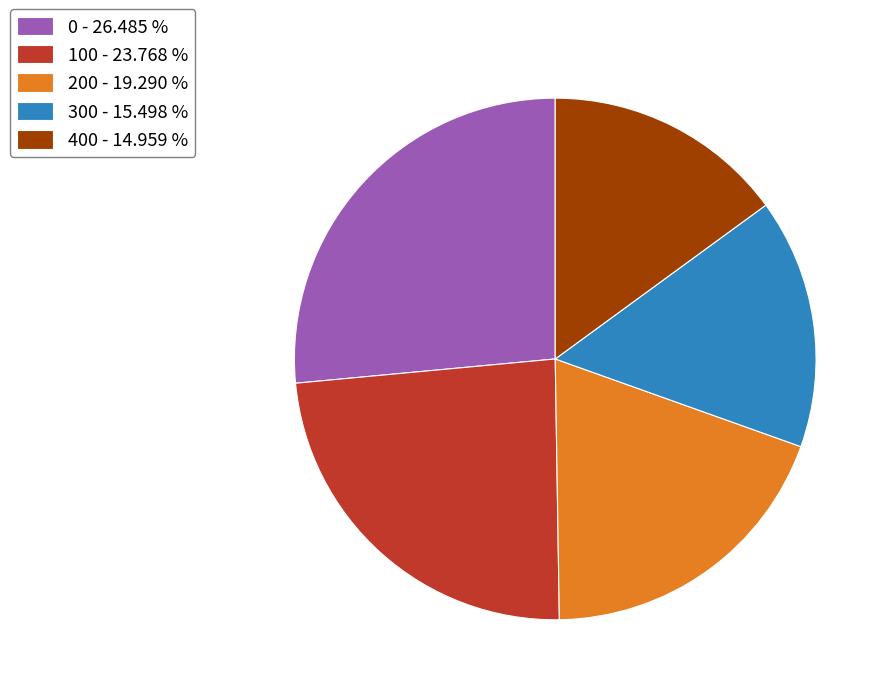

Does any single category account for the majority?

No